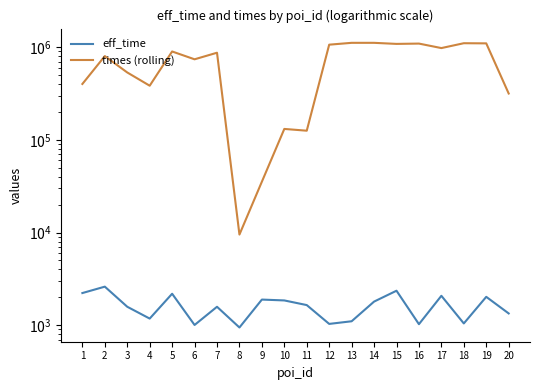

How many data points in times (rolling) are above 872318?

9